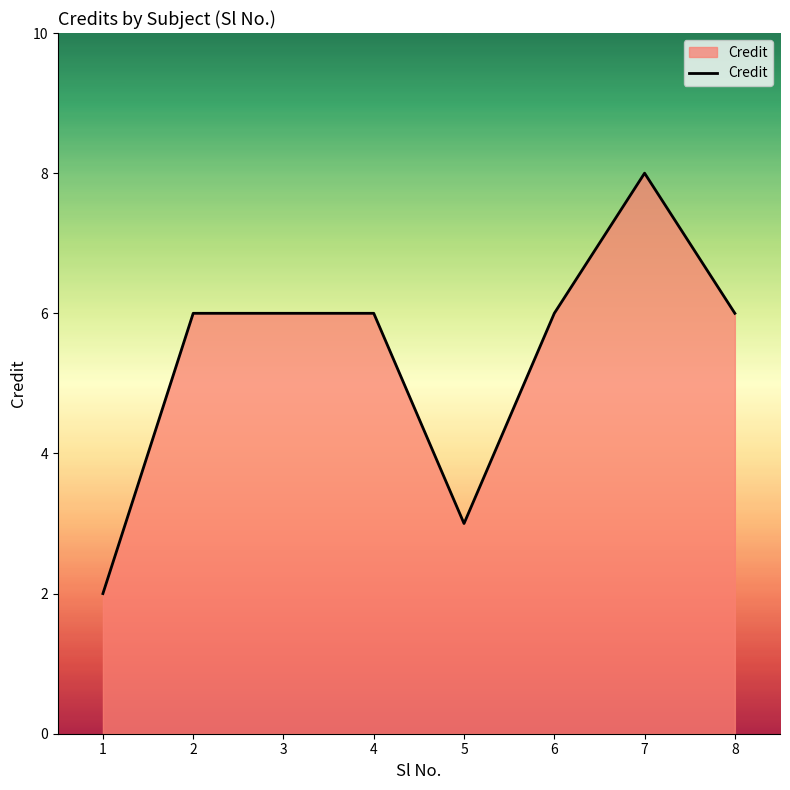

Which category has the lowest value across all series?

1